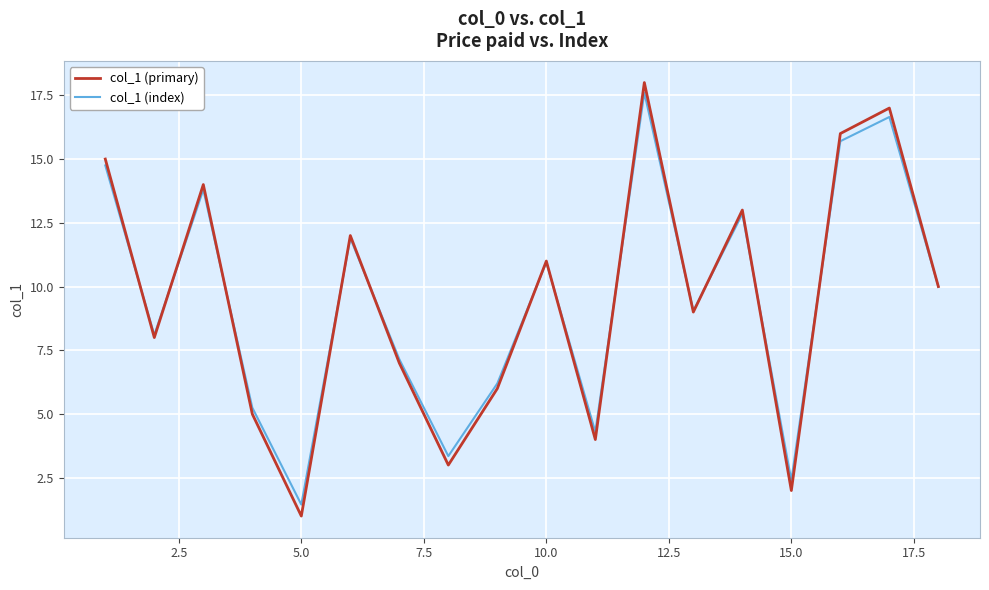

What is the highest value of the col_1 (index) series?

17.6